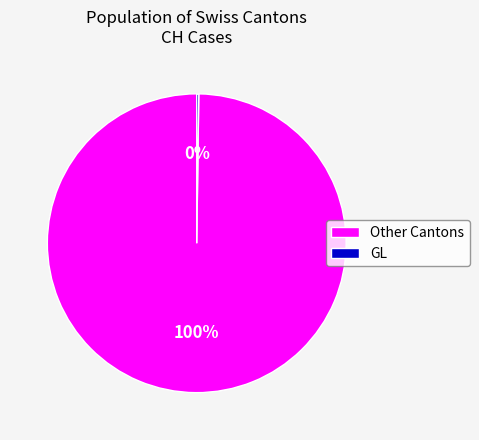

To the nearest percent, what is the average slice percentage?

50%